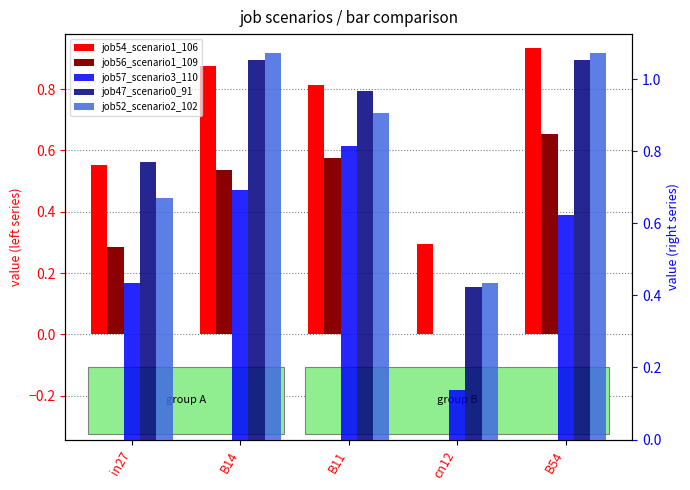

At how many categories does at least one series exceed 0?

5